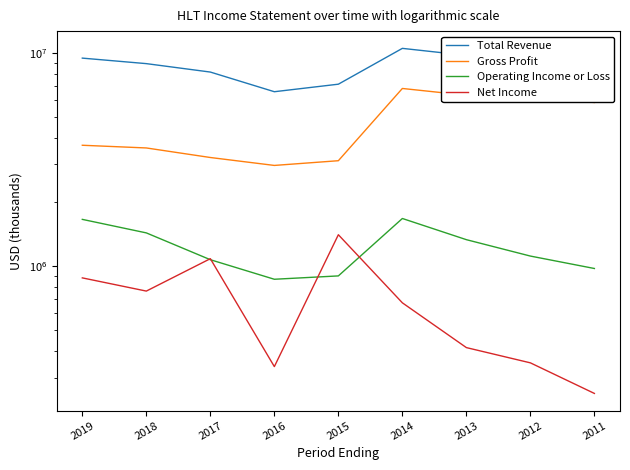

What is the sum of the Net Income values at 2014 and 2016?

1011000